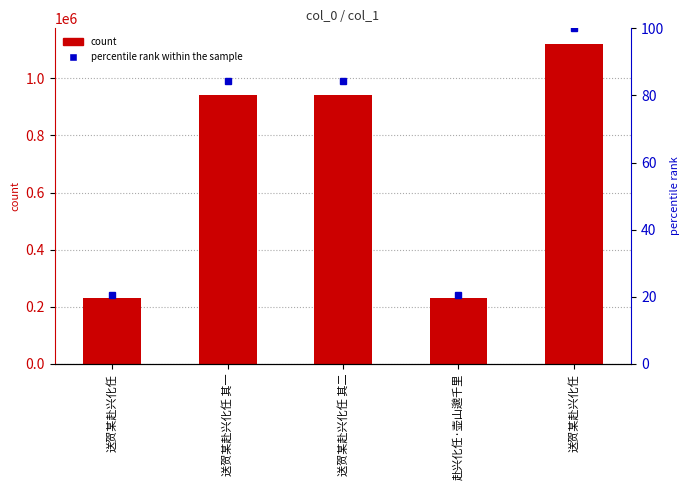

At how many categories does at least one series exceed 1014225?

1